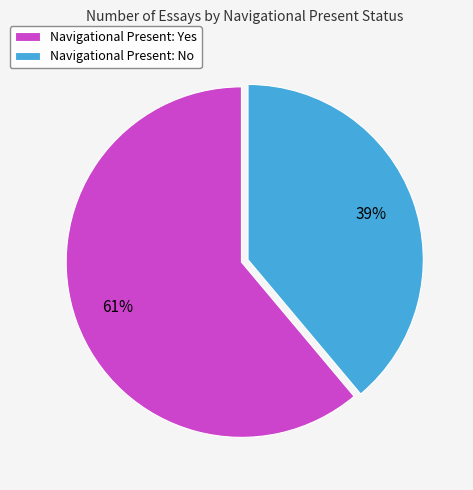

What is the largest slice in the pie chart?

Navigational Present: Yes